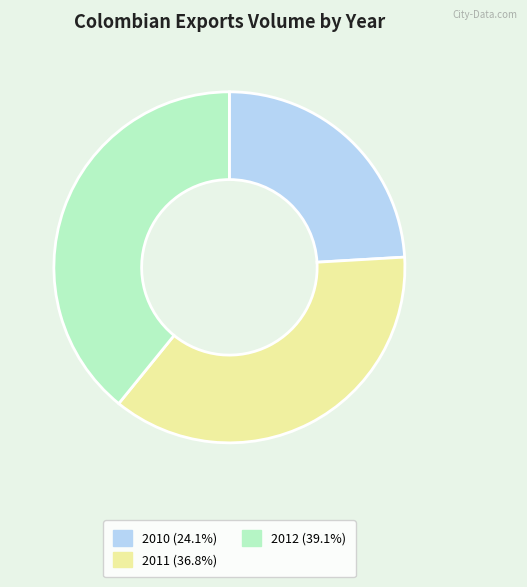

Do 2010 (24.1%) and 2011 (36.8%) together represent more than half of the pie?

Yes